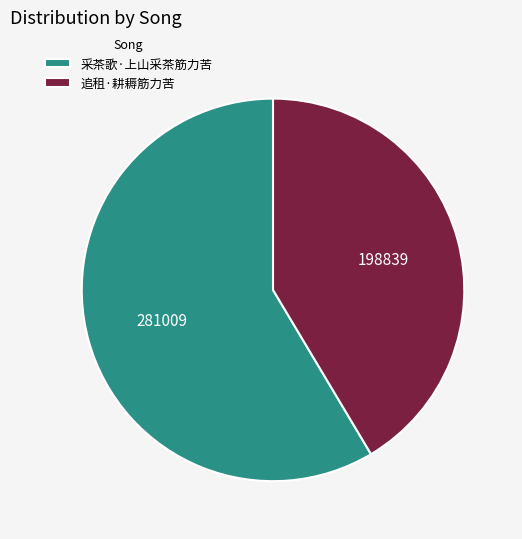

Which slice is the largest?

采茶歌·上山采茶筋力苦